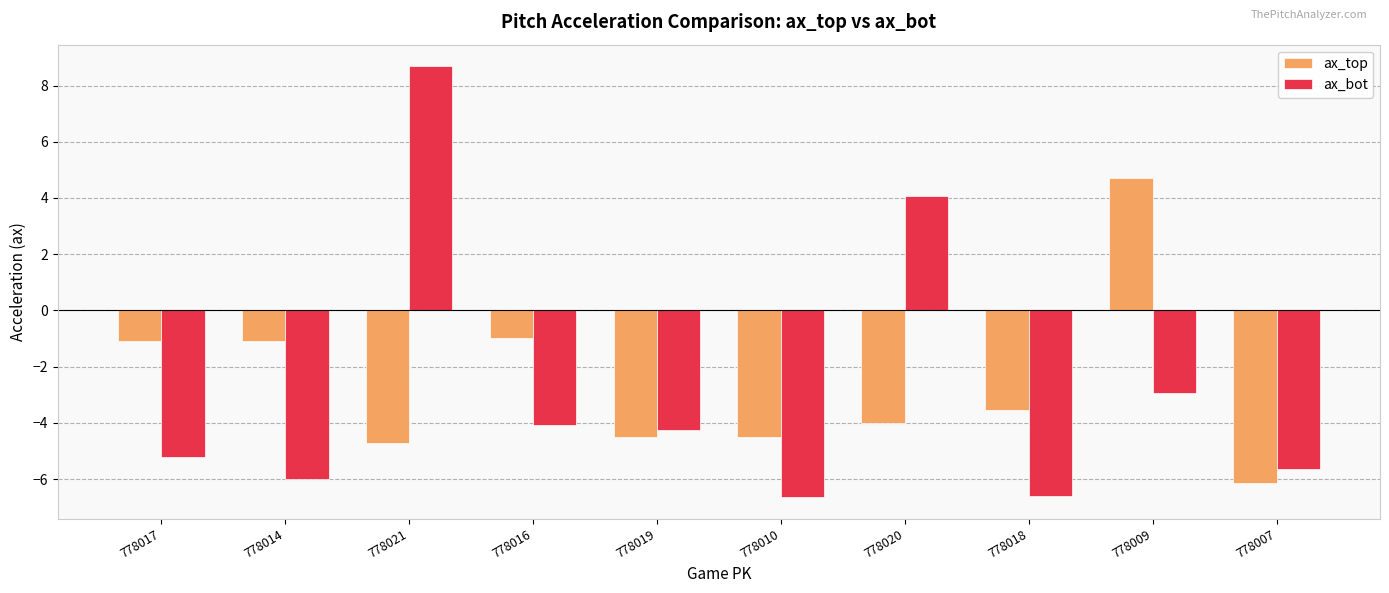

The value of ax_top at 778017 is -1.8. True or false?

False